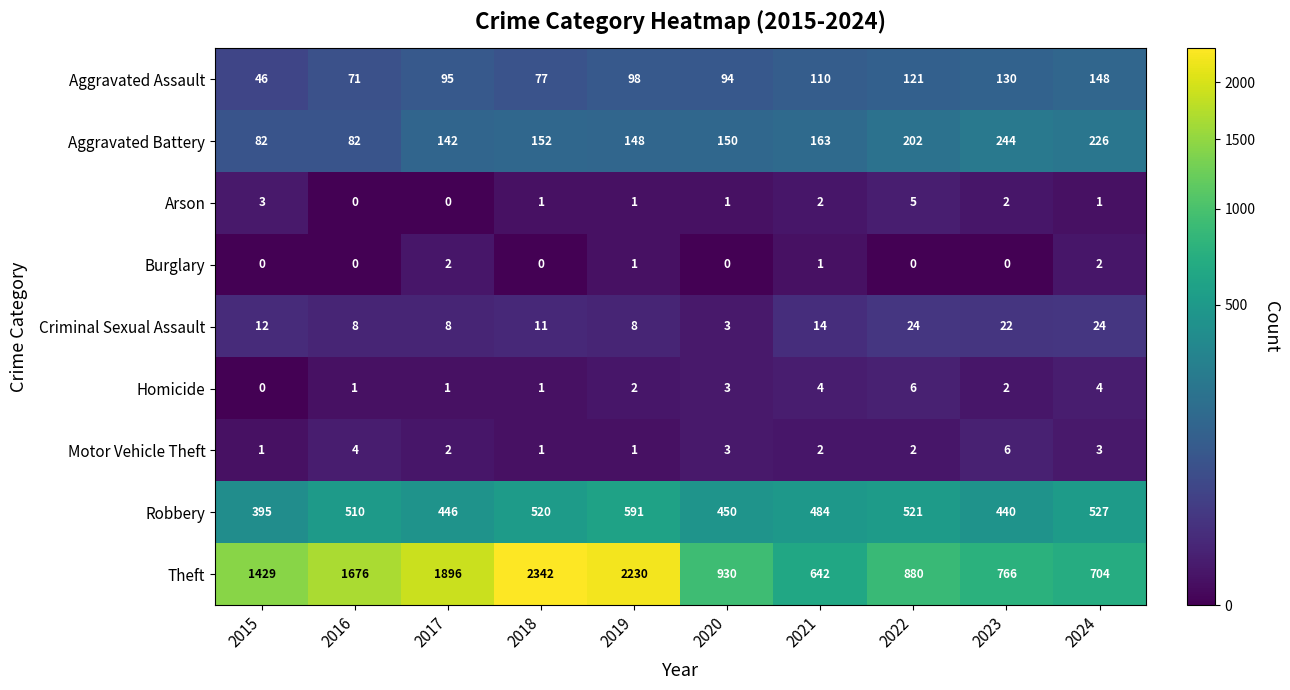

How many Arson values are between 1 and 2?

6